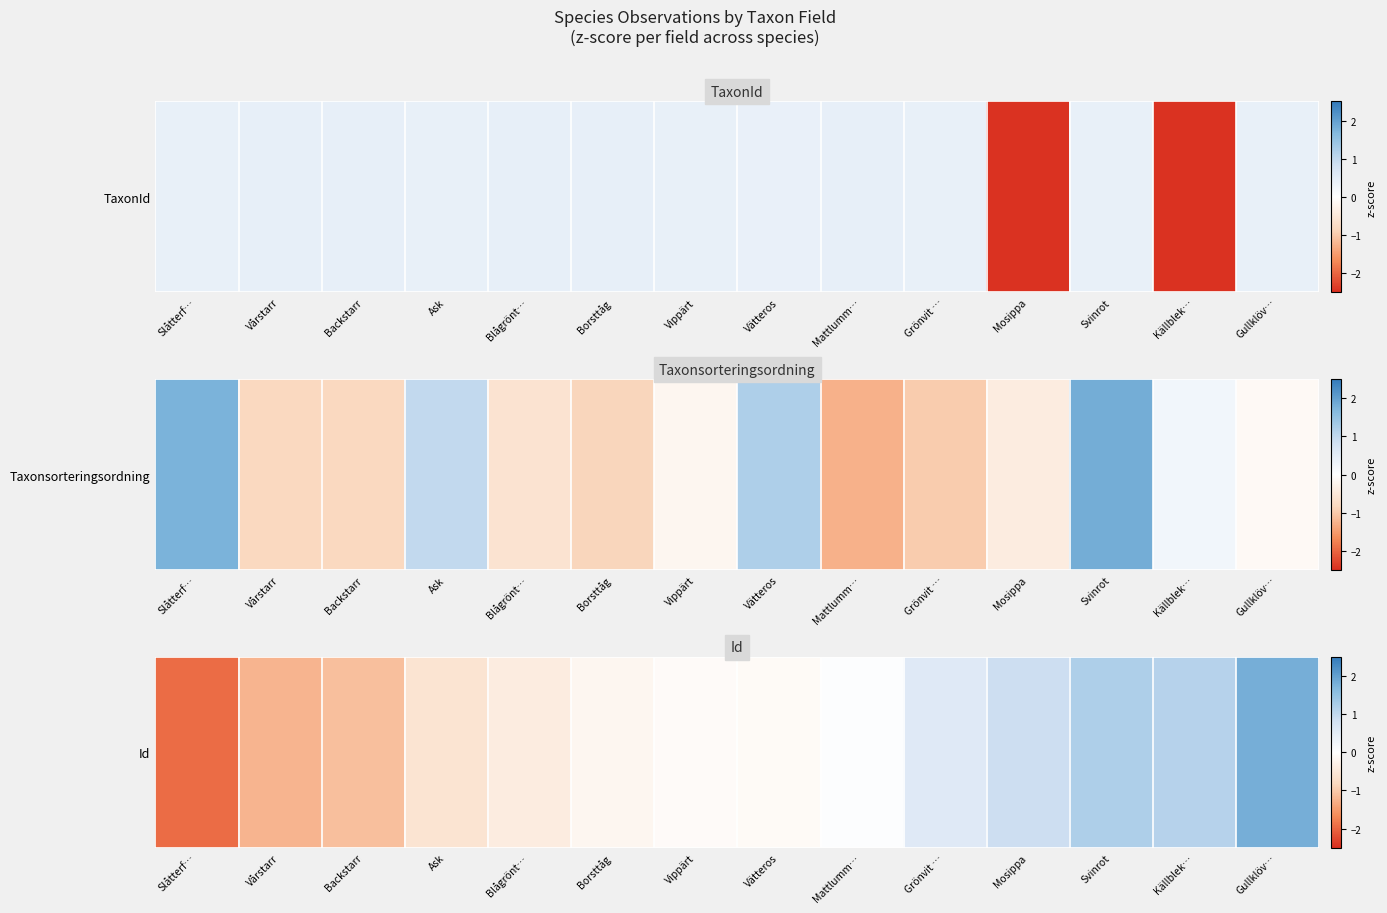

What is the greatest value displayed?

1.8